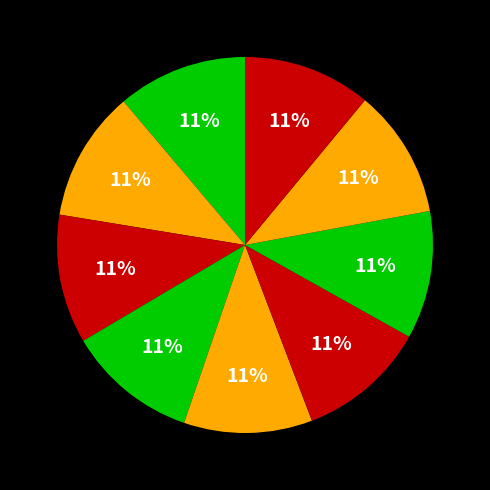

Count the number of slices in the pie.

9